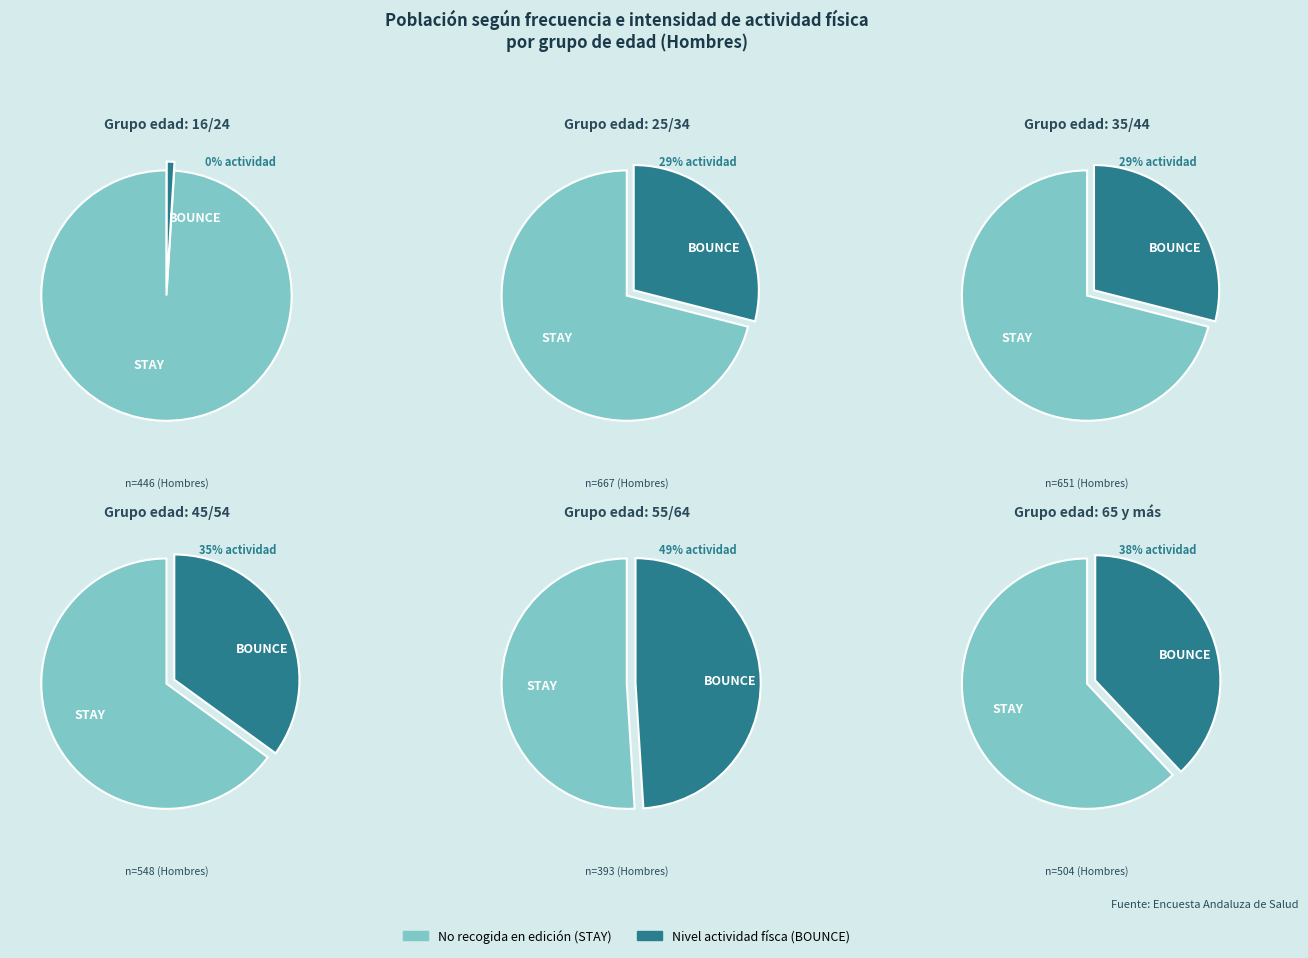

Which slice is the smallest?

16/24